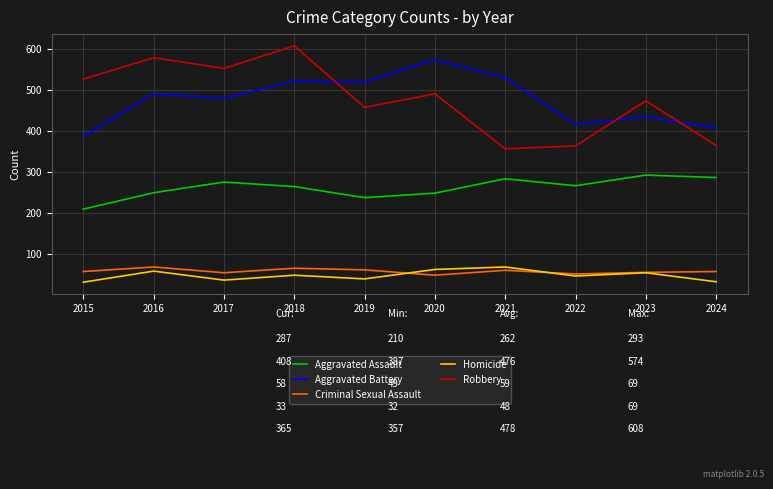

Does the chart display data point markers on the line(s)?

No